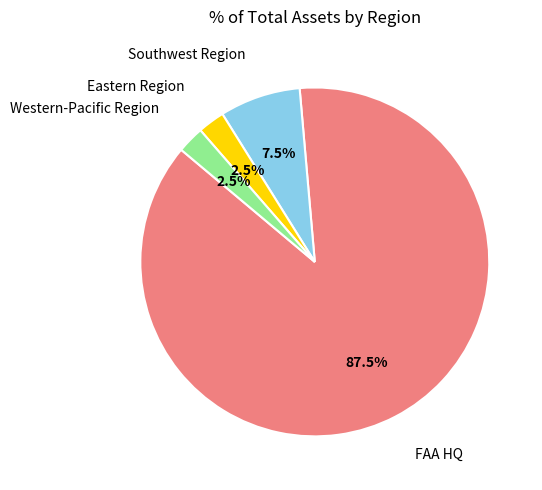

Does any single category account for the majority?

Yes